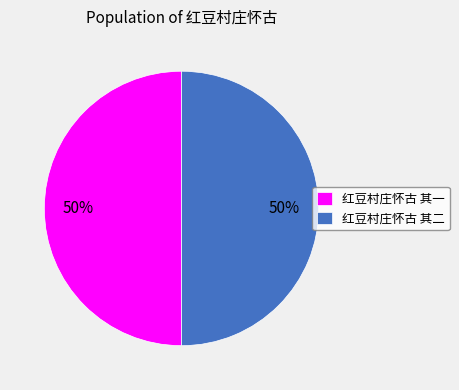

Is the sum of 红豆村庄怀古 其一 and 红豆村庄怀古 其二 greater than half?

Yes